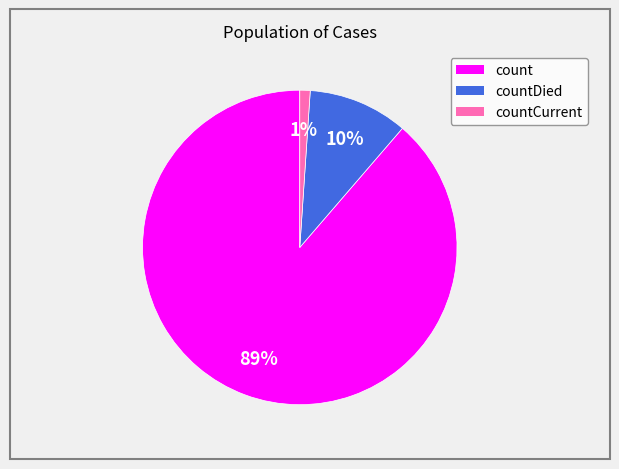

How many slices are in this pie chart?

3